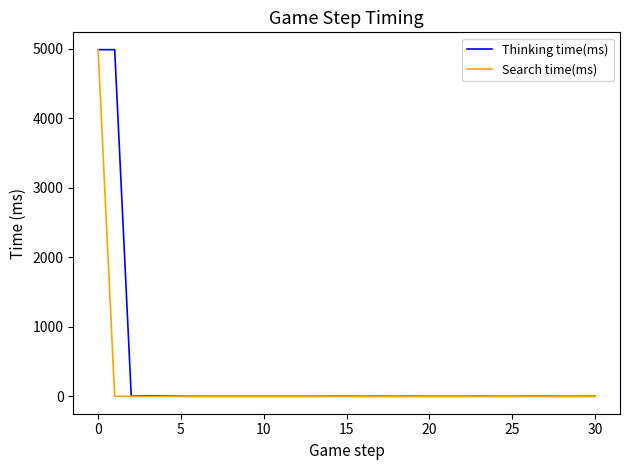

What is the smallest value displayed?

-1